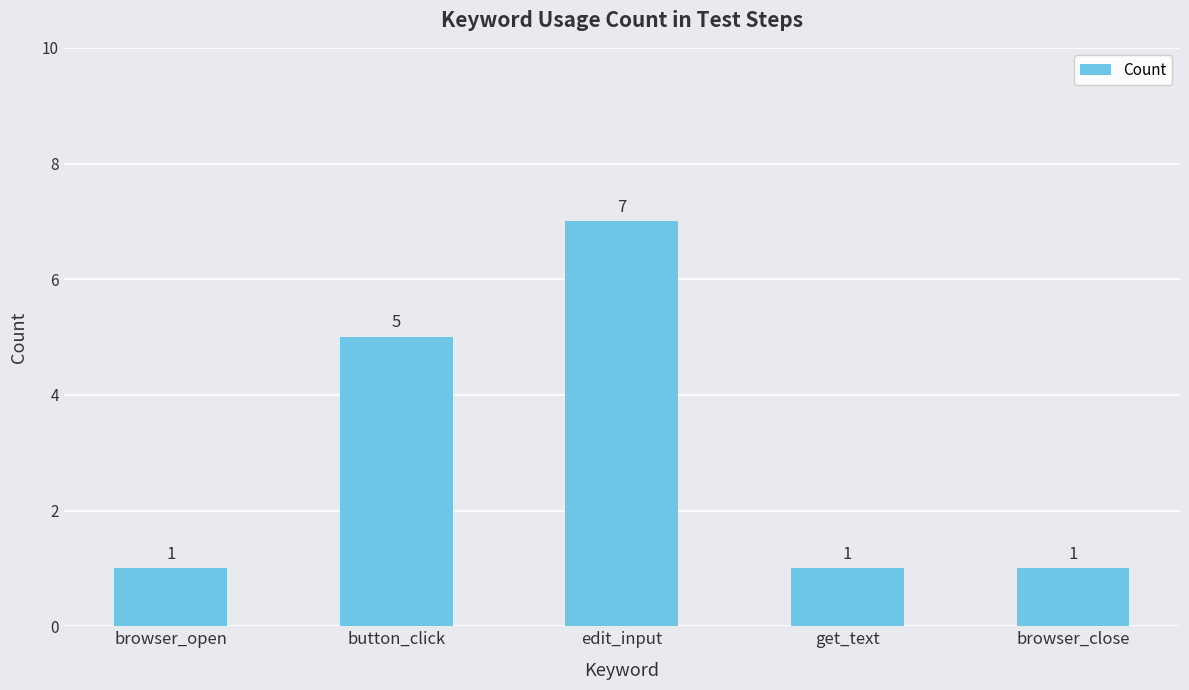

What is the difference between the maximum and minimum values?

6